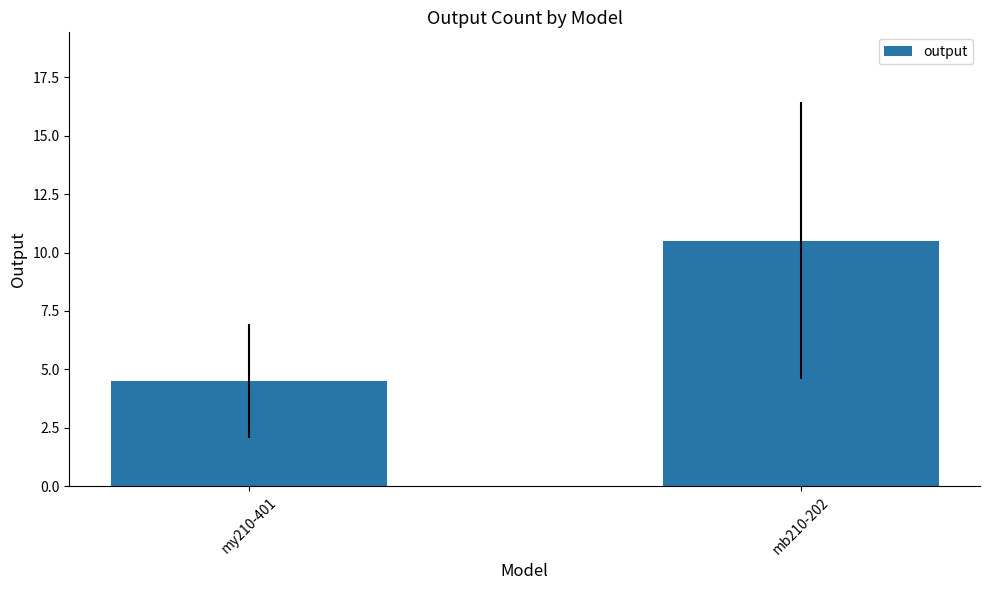

Which category has the lowest value across all series?

mу210-401